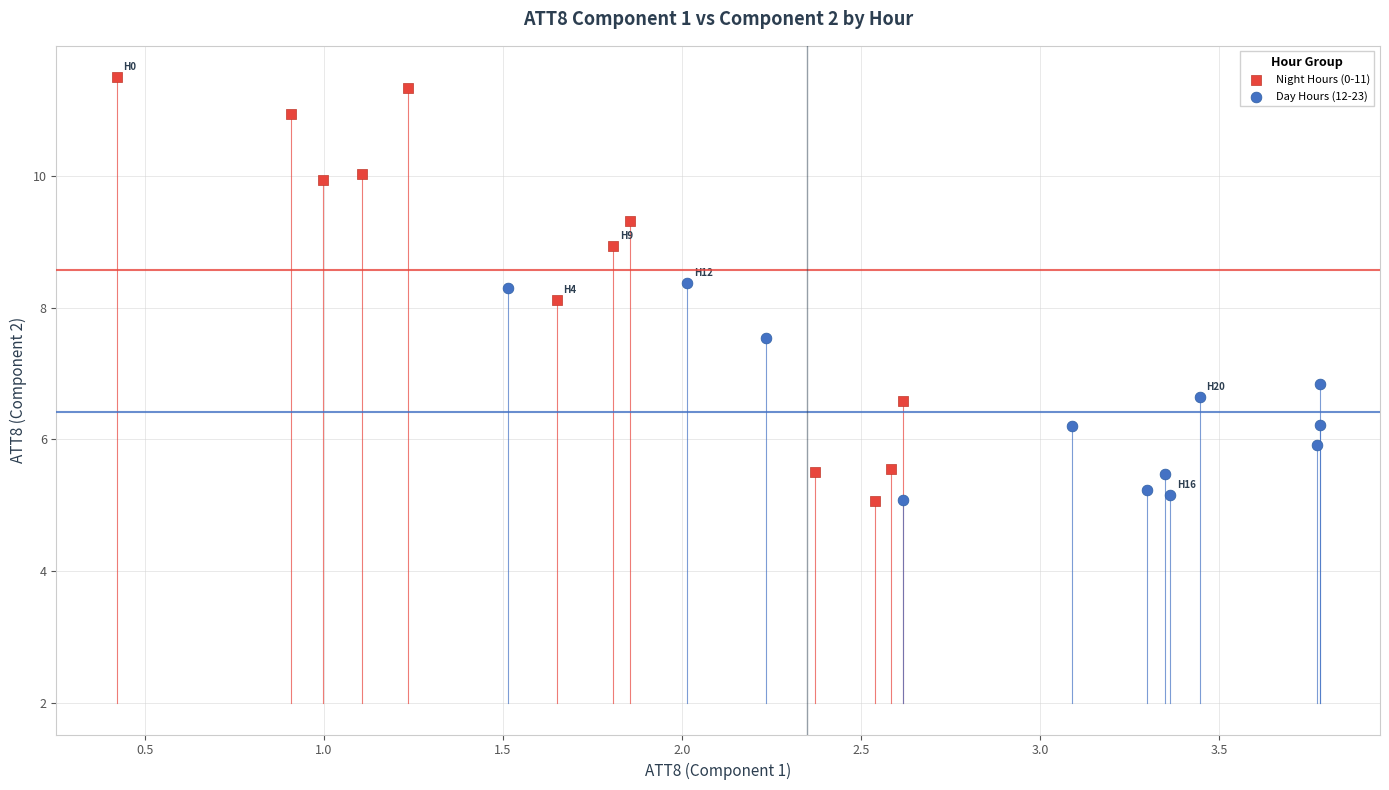

Which series has the widest spread of Y values?

Night Hours (0-11)